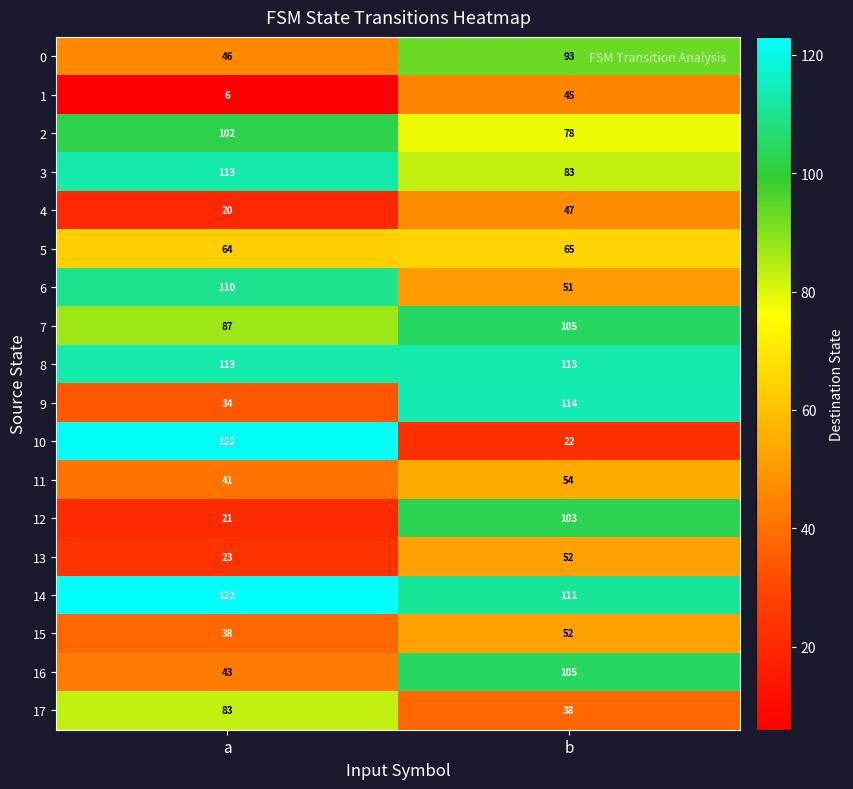

The 15 series shows 71 at b. True or false?

False